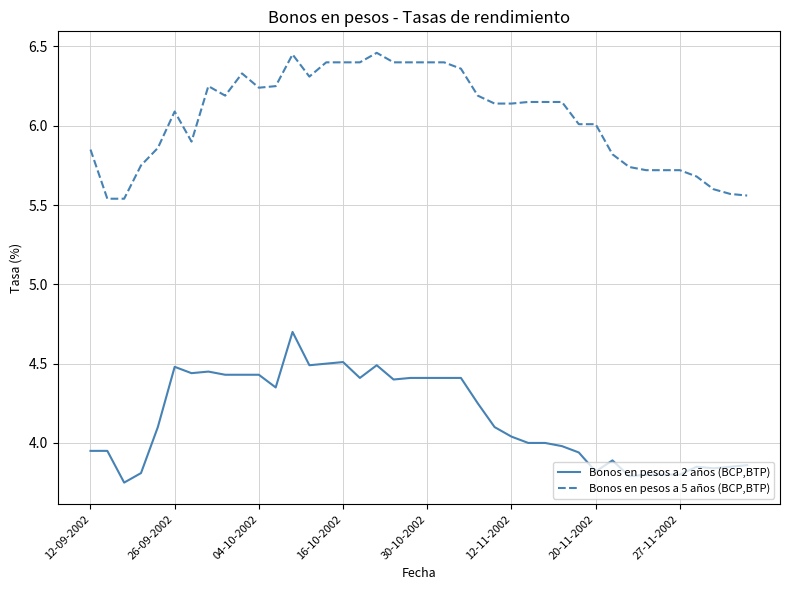

True or false: Bonos en pesos a 5 años (BCP,BTP) and Bonos en pesos a 2 años (BCP,BTP) intersect in this chart.

False